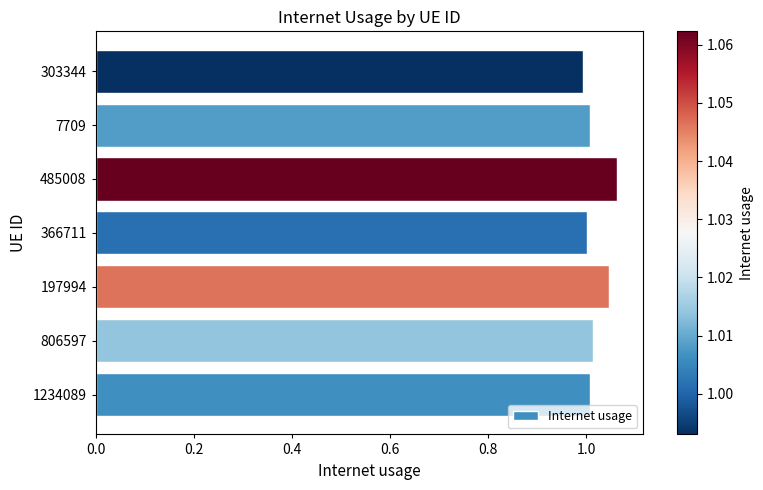

Count the number of categories in the chart.

7